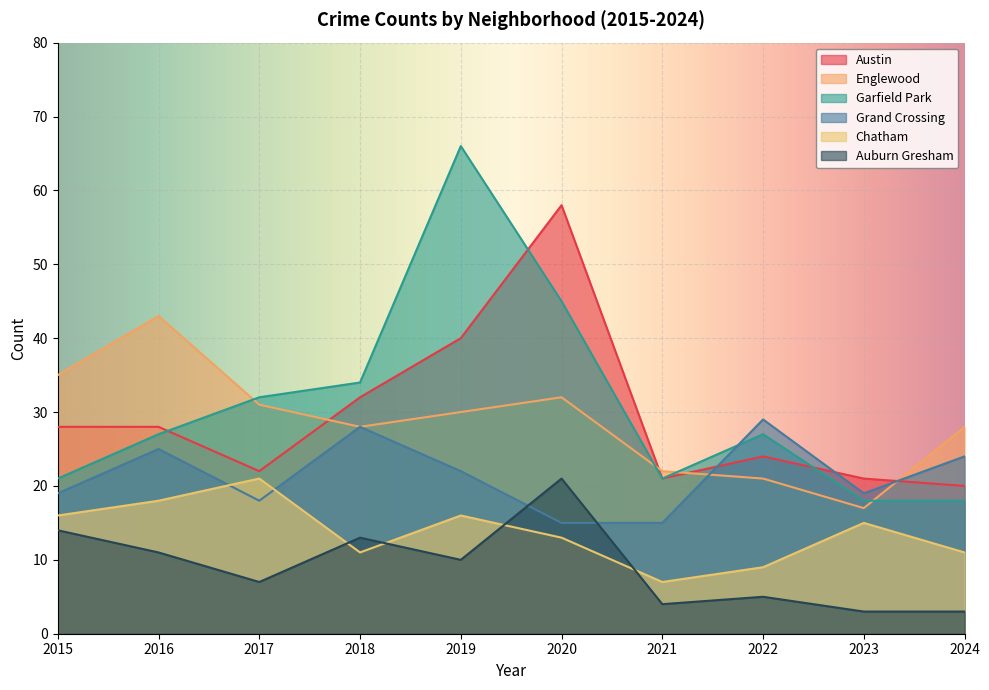

What is the greatest value displayed?

66